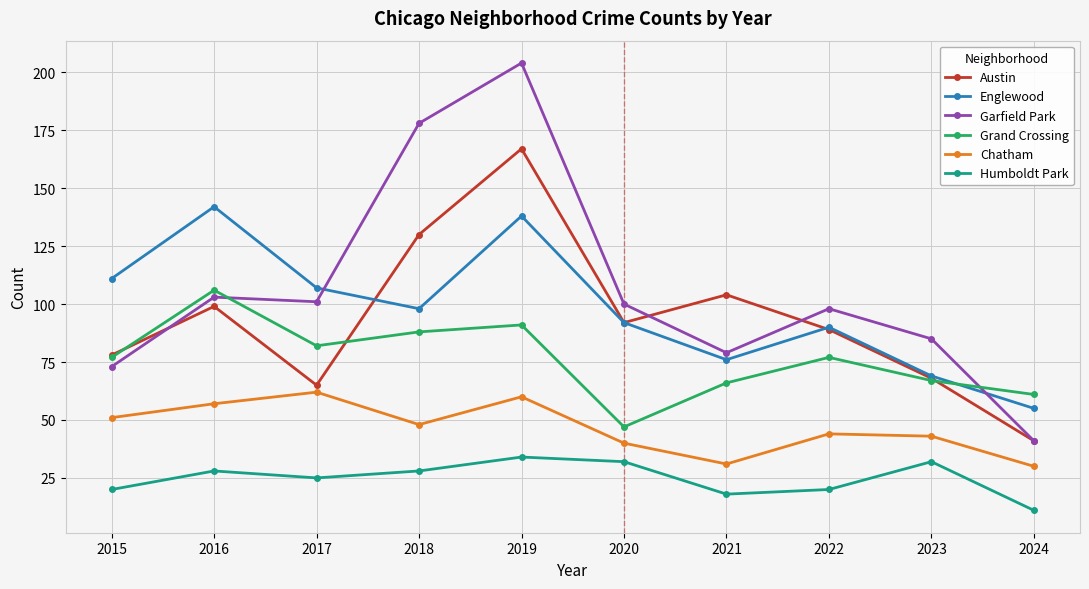

True or false: Grand Crossing has more than 2 points higher than both neighbors.

True